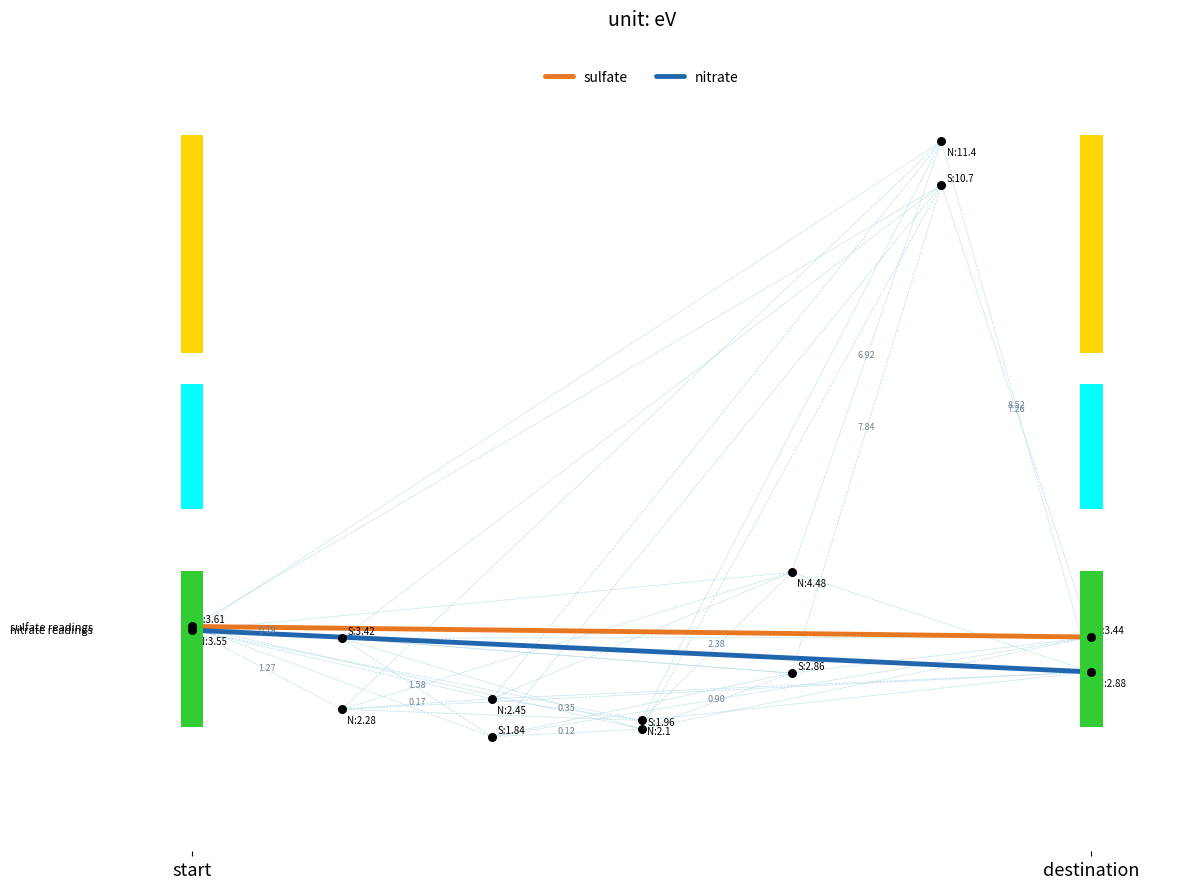

At which category is the sum across all series the highest?

start